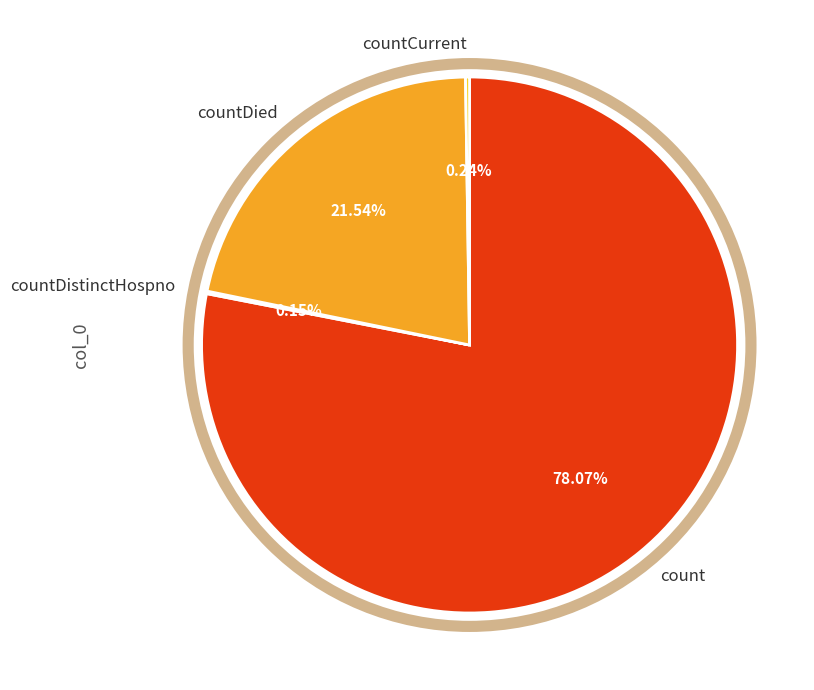

What is the ratio of the value at count to the value at countDied?

3.6